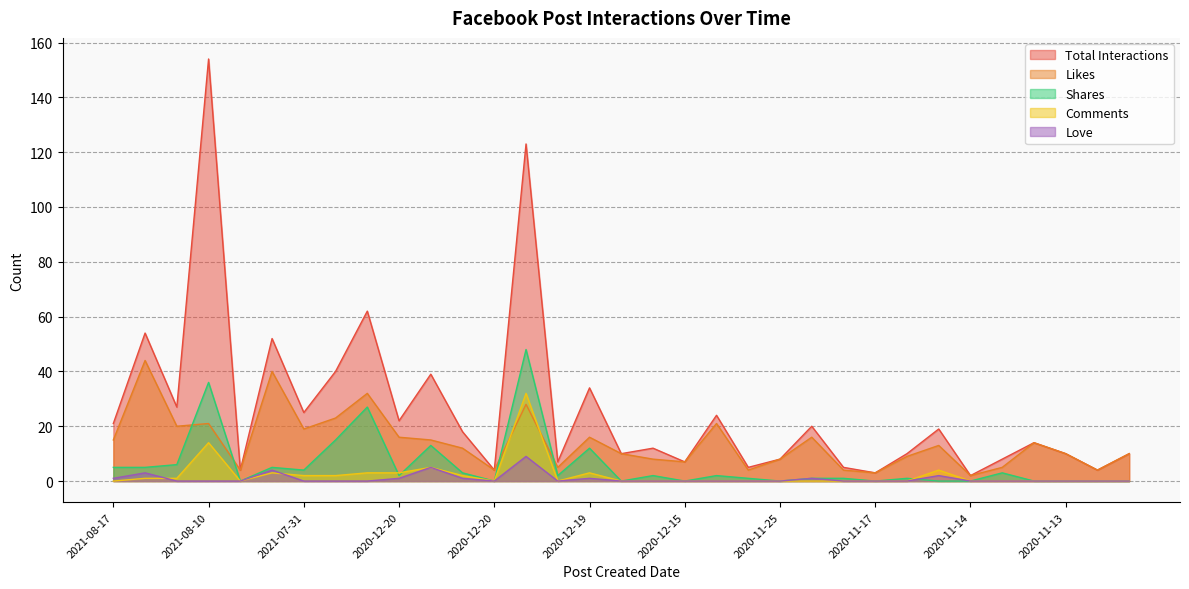

What is the greatest value displayed?

154